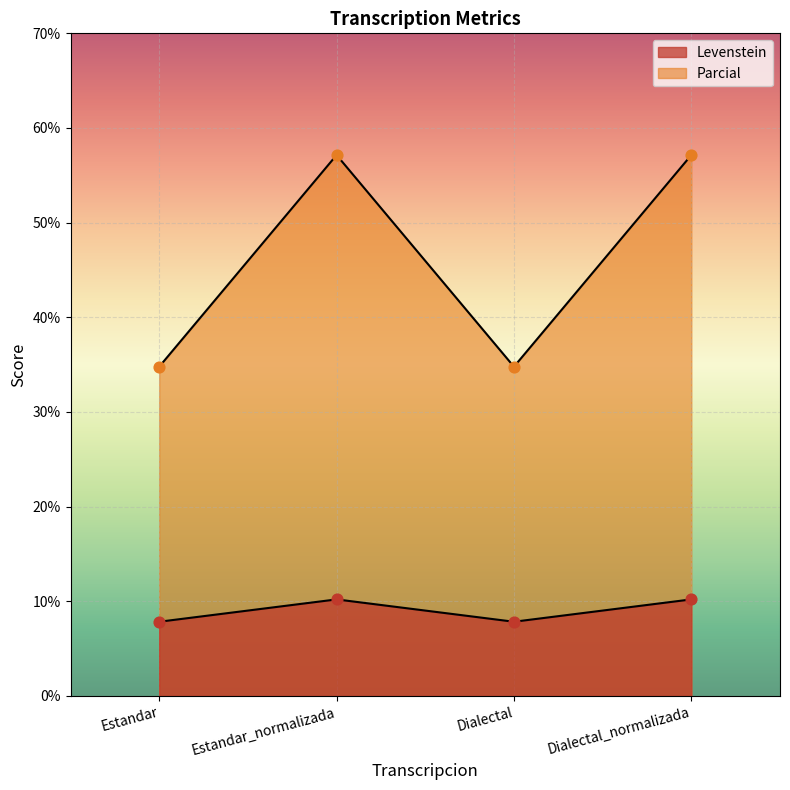

Which series reaches the minimum Y coordinate?

Parcial